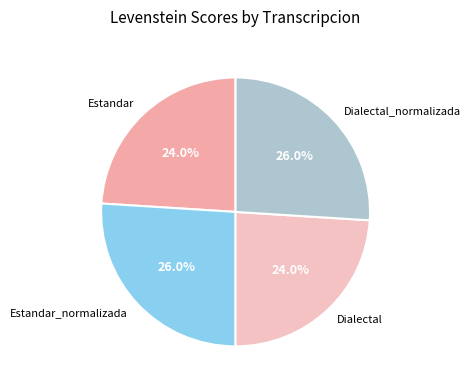

Count the number of slices in the pie.

4